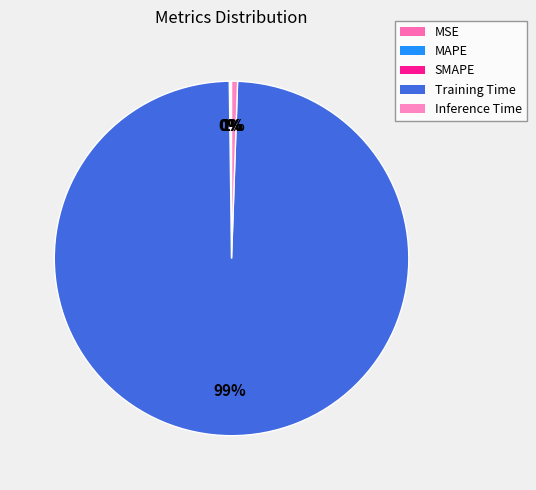

What is the total percentage of MAPE and Inference Time?

0.6%